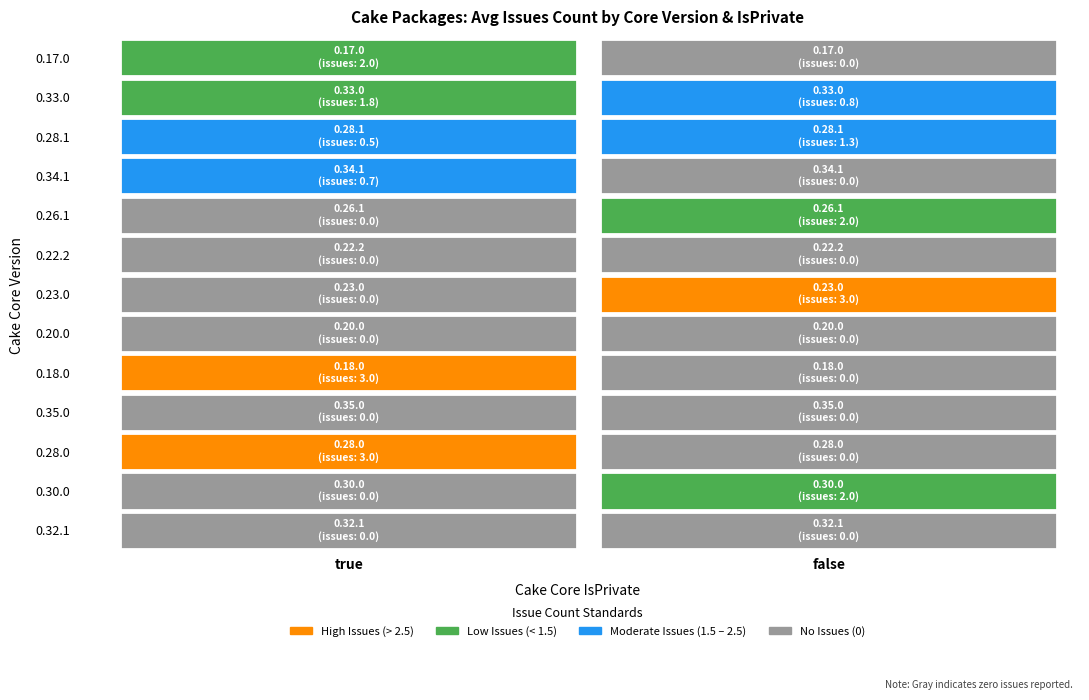

Which series has the largest range (max minus min)?

0.23.0